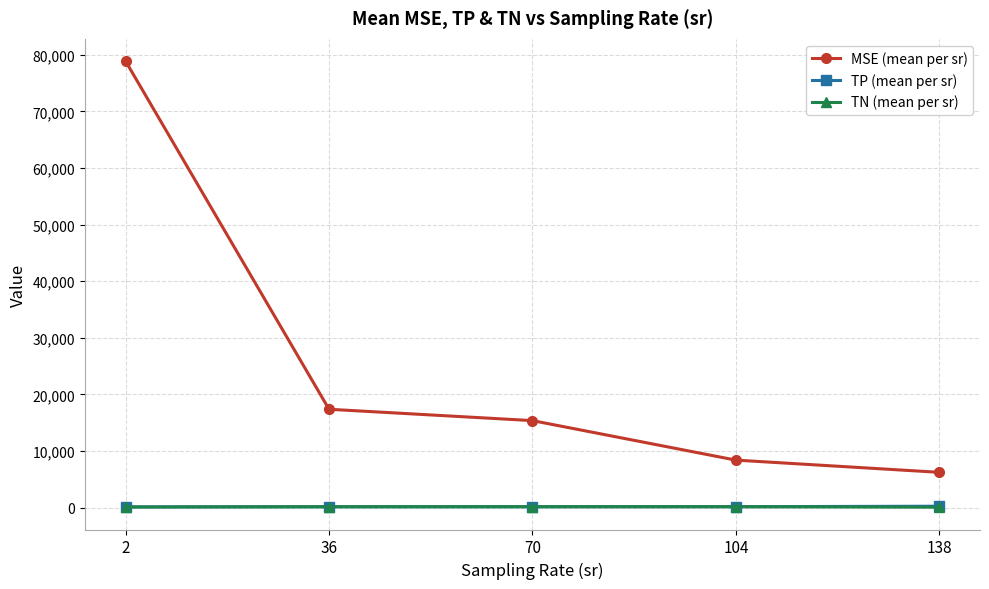

List the labels in order of MSE (mean per sr) value, largest first.

2, 36, 70, 104, 138